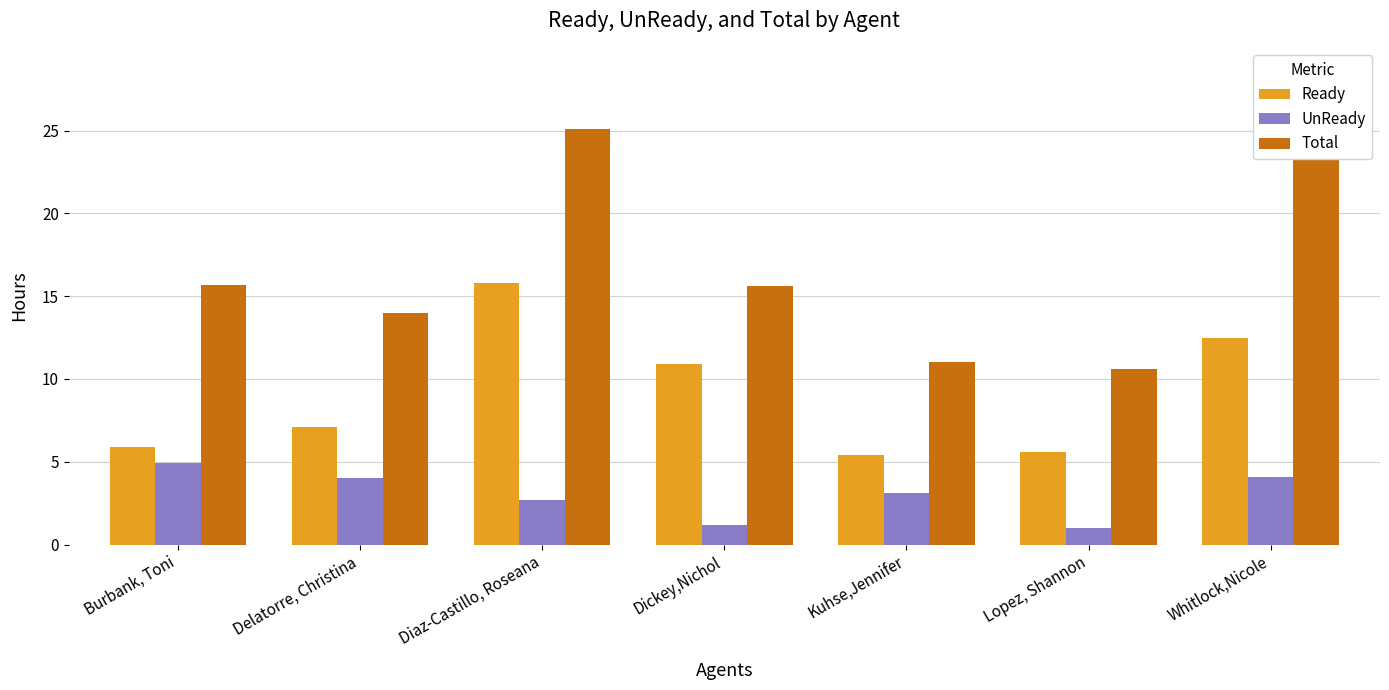

At which label does UnReady reach its peak?

Burbank, Toni